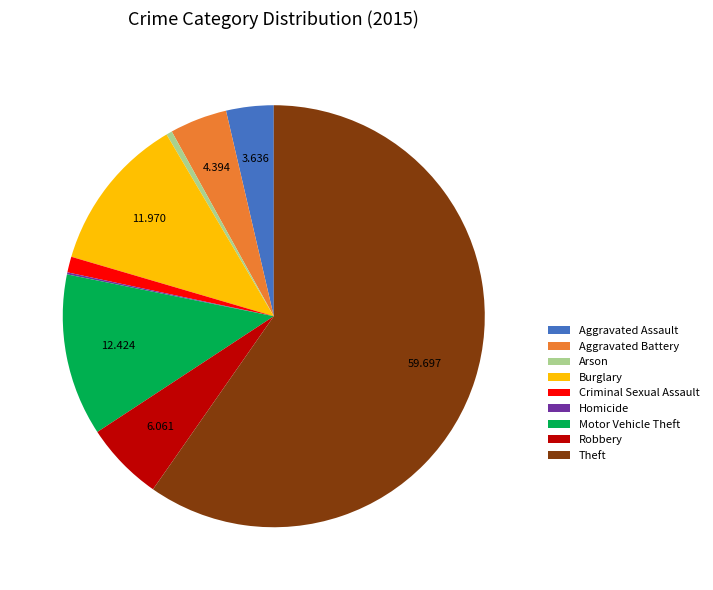

Do Aggravated Battery and Aggravated Assault together represent more than half of the pie?

No